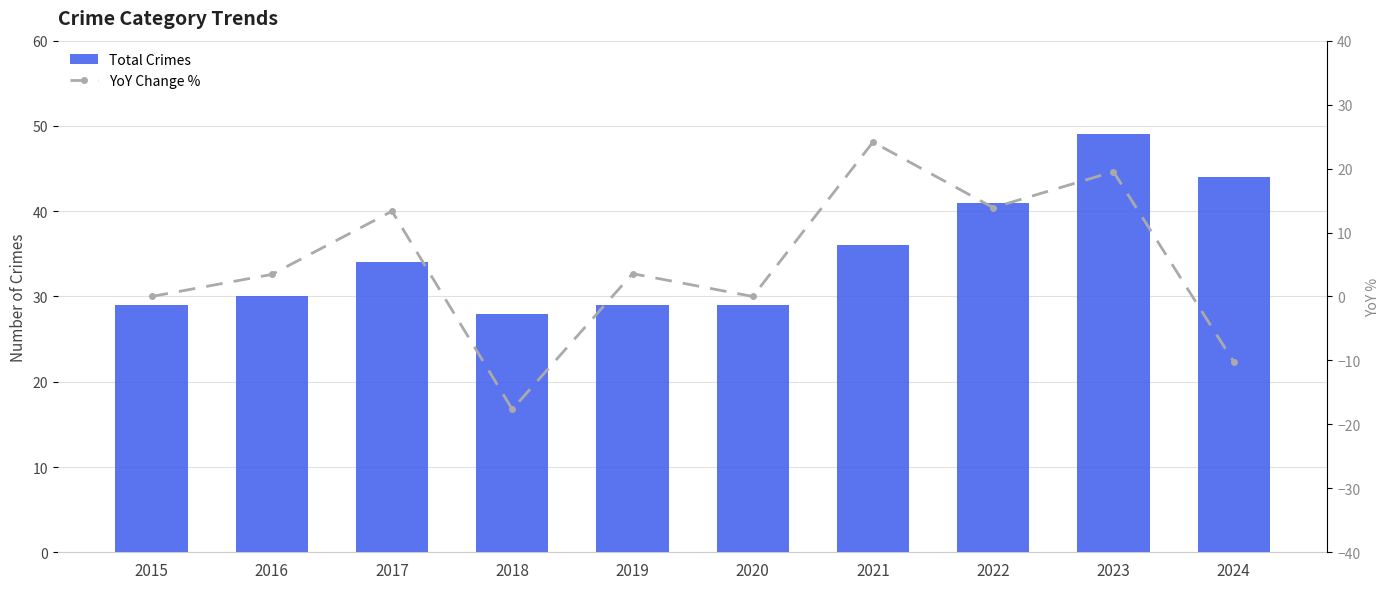

The value of YoY Change % at 2022 is 13.9. True or false?

True